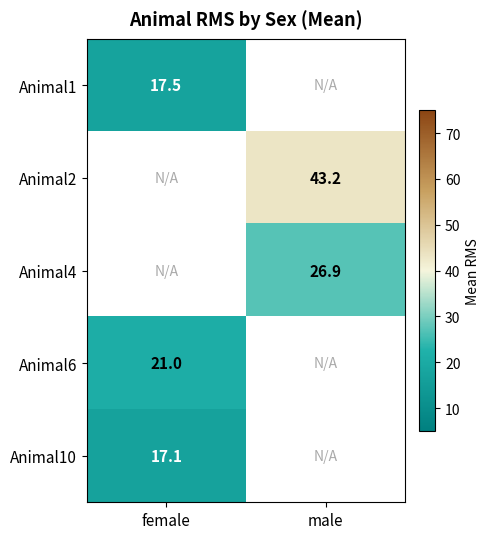

How many values in Animal2 are above zero?

1